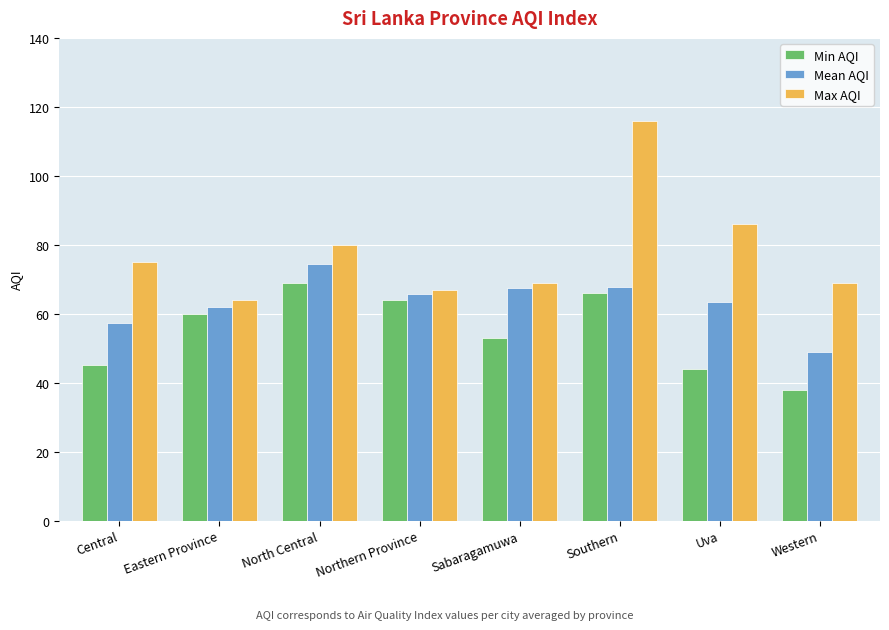

What is the difference between the highest and lowest values at Western?

31.0